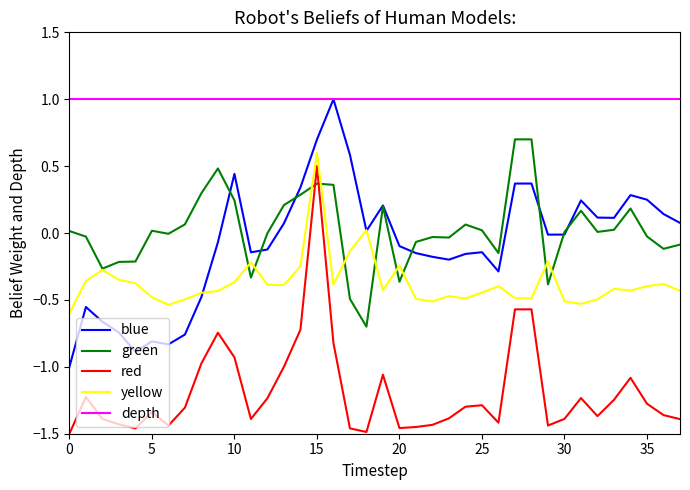

What is the highest value of the yellow series?

0.6